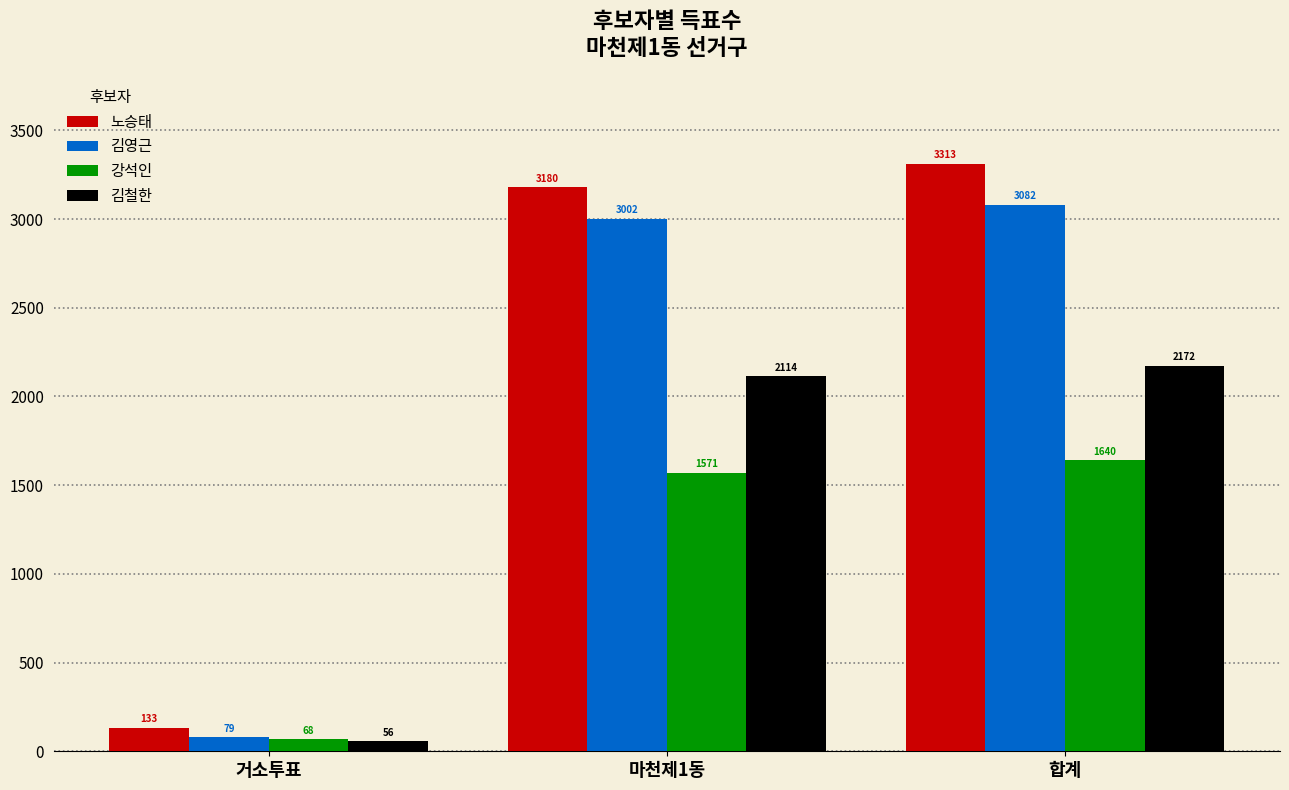

List the series in order of their peak value, lowest first.

강석인, 김철한, 김영근, 노승태